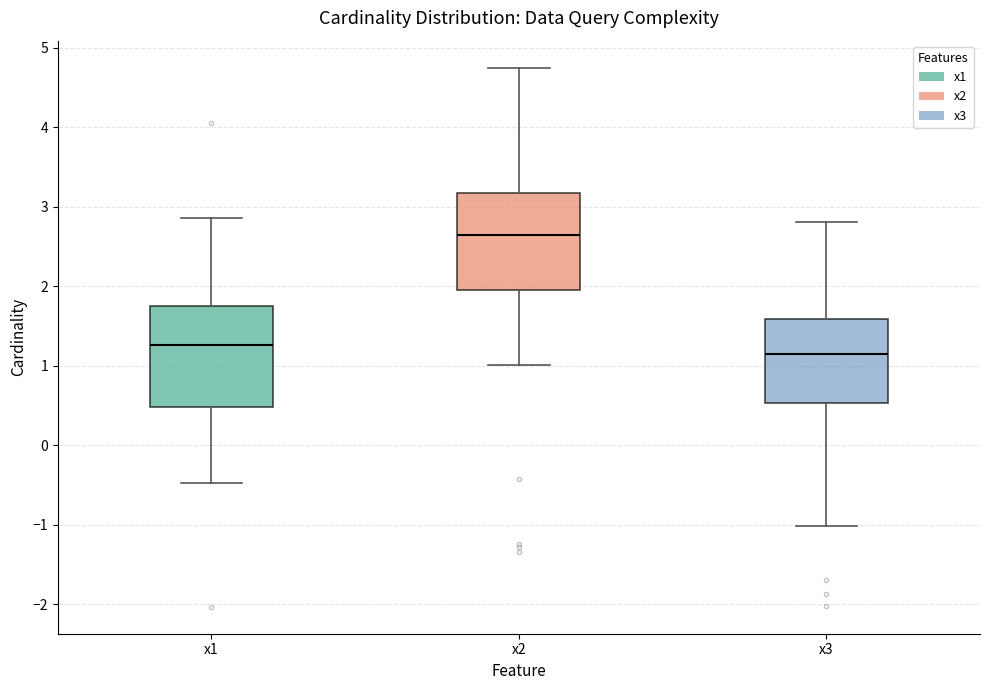

Reading left to right, read every box against the y-axis: the position of its median line, the range the box covers, and the ends of its whiskers. The values are not printed on the chart, so give them approximately, as read against the axis.

x1: median 1.3, box 0.5 to 1.8, whiskers -0.5 to 2.9
x2: median 2.6, box 2.0 to 3.2, whiskers 1.0 to 4.8
x3: median 1.1, box 0.5 to 1.6, whiskers -1.0 to 2.8